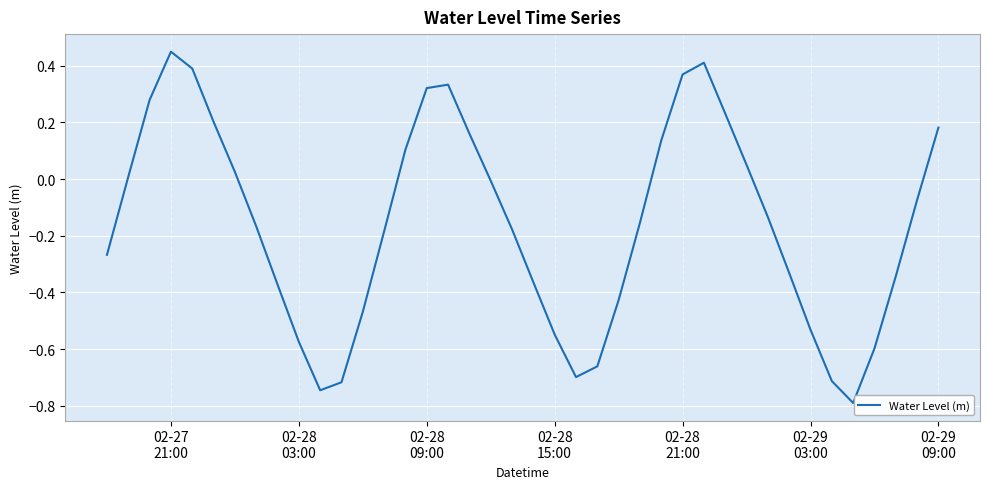

True or false: there are more than 1 points higher than both neighbors.

True